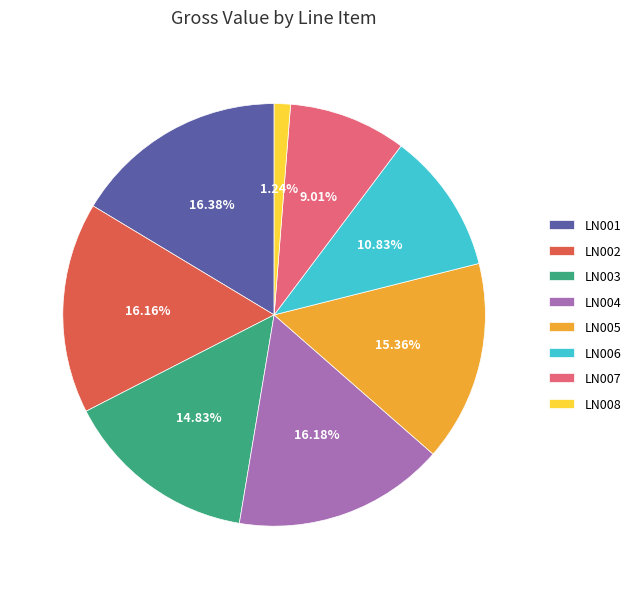

Which category has the smallest portion of the pie?

LN008